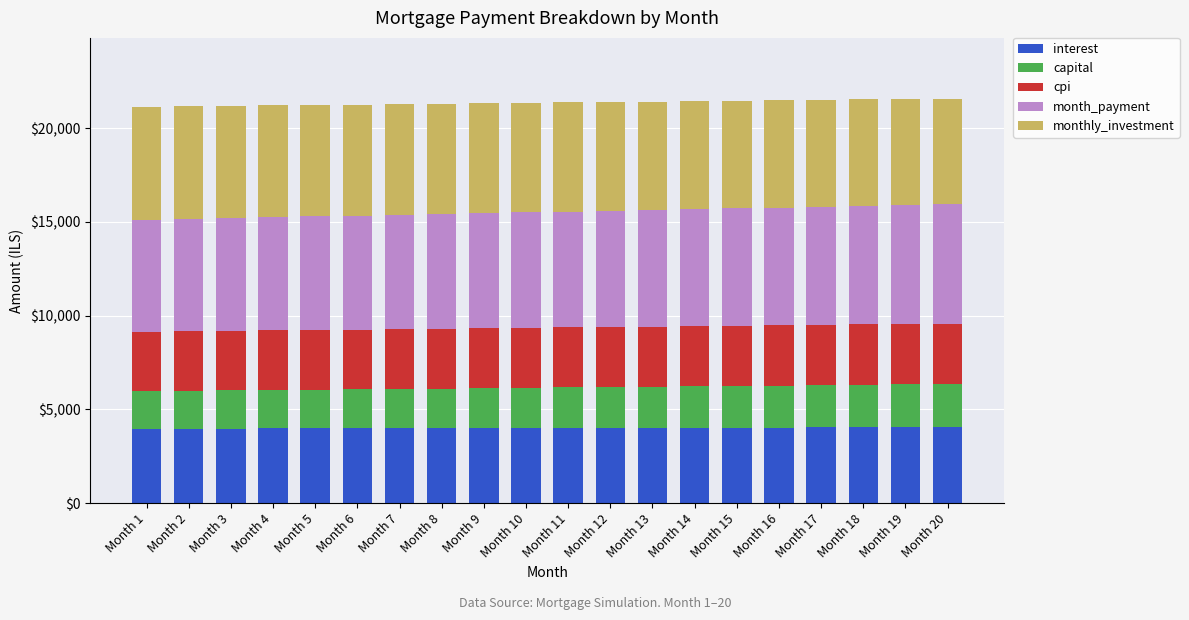

What is the total value across all series at Month 13?

21423.9